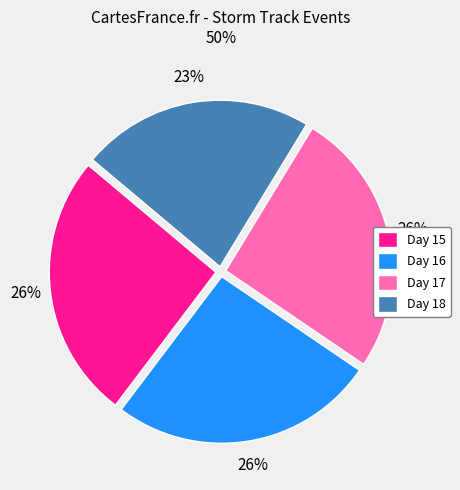

Which category has the smallest portion of the pie?

Day 18